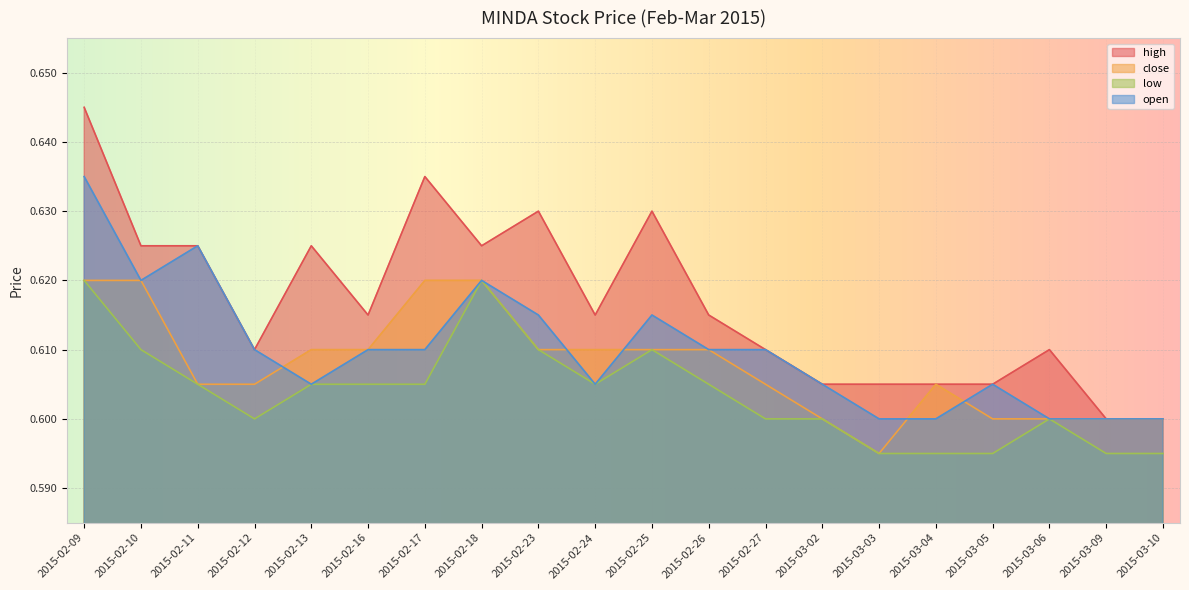

List the labels in order of low value, largest first.

2015-02-09, 2015-02-18, 2015-02-10, 2015-02-23, 2015-02-25, 2015-02-11, 2015-02-13, 2015-02-16, 2015-02-17, 2015-02-24, 2015-02-26, 2015-02-12, 2015-02-27, 2015-03-02, 2015-03-06, 2015-03-03, 2015-03-04, 2015-03-05, 2015-03-09, 2015-03-10